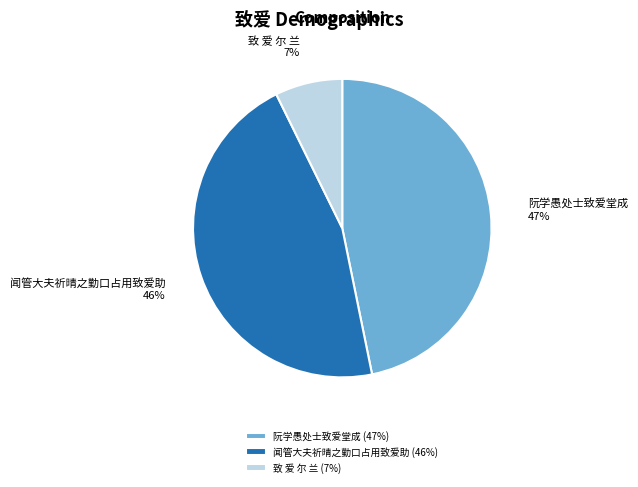

What percentage is the 闻管大夫祈晴之勤口占用致爱助 slice, to the nearest percent?

46%